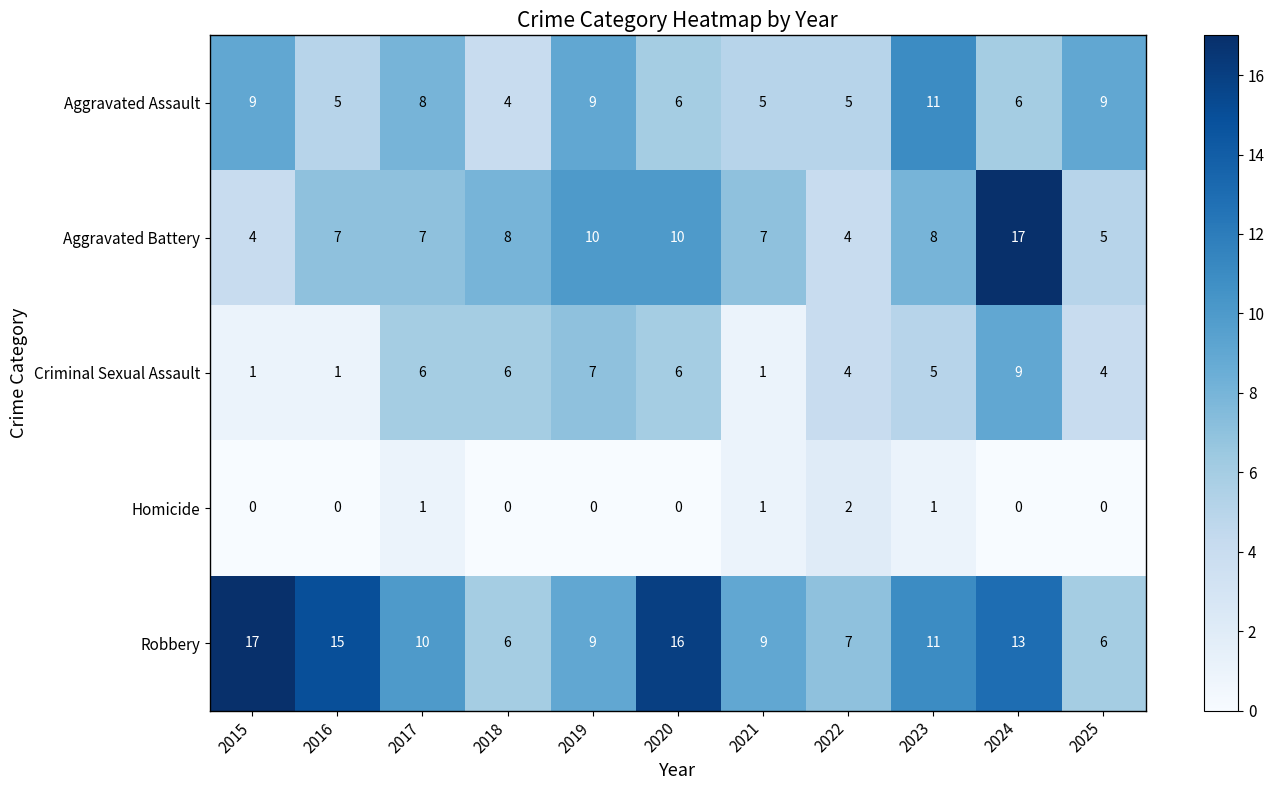

How many values in the Aggravated Assault series are below 6?

4